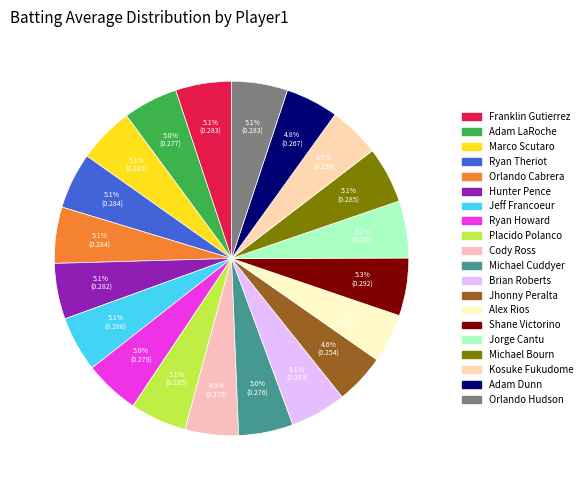

What percentage do Jeff Francoeur and Ryan Theriot together represent?

10.2%